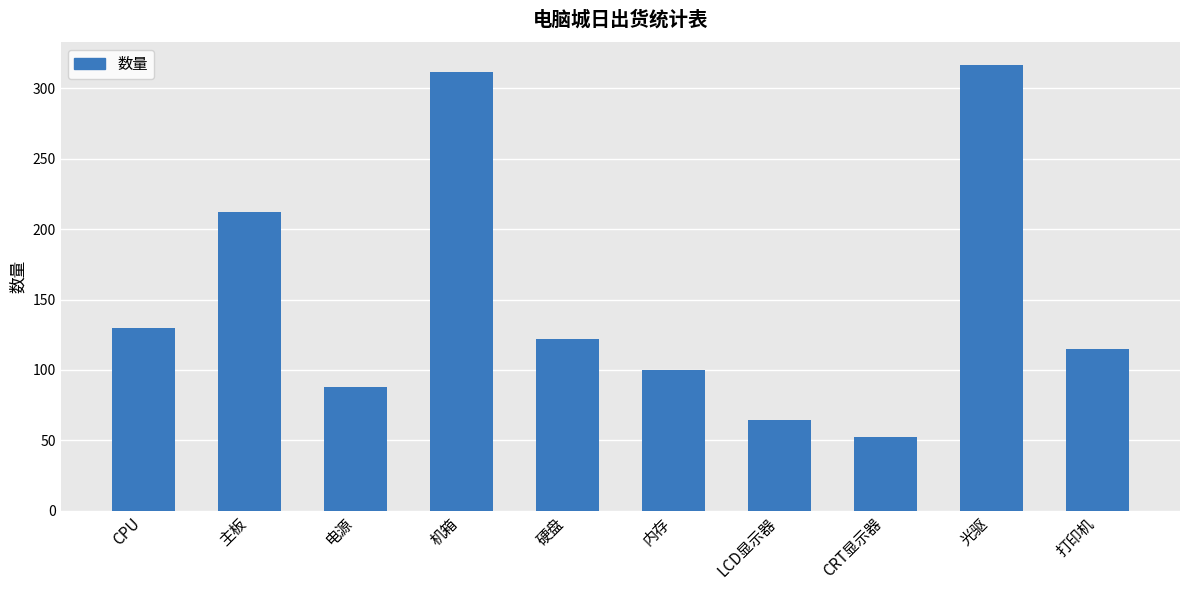

True or false: the data shows 122 at 硬盘.

True